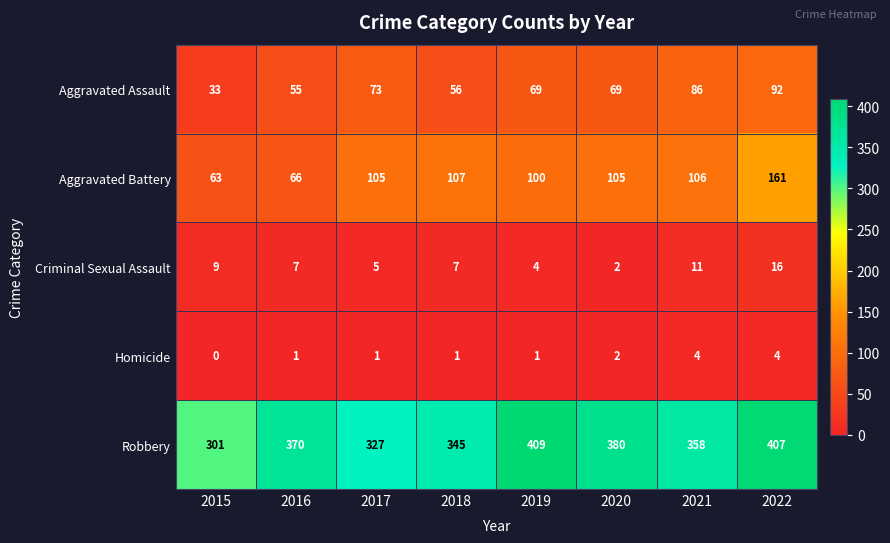

What is the difference between the Aggravated Battery values at 2015 and 2022?

98